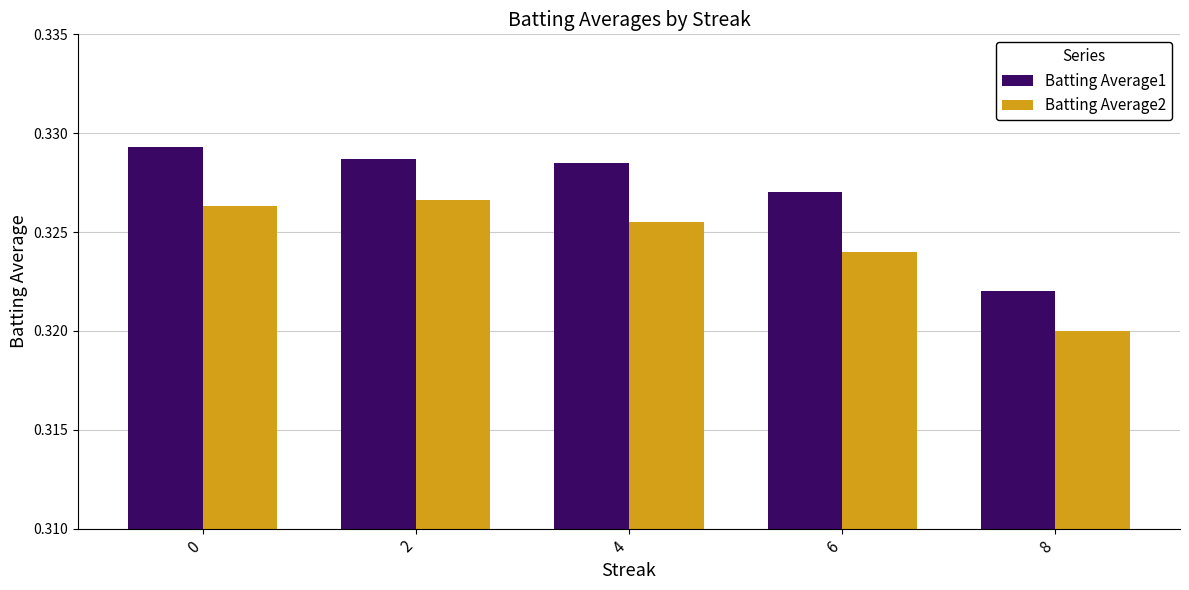

Which series has the largest total across all categories?

Batting Average1